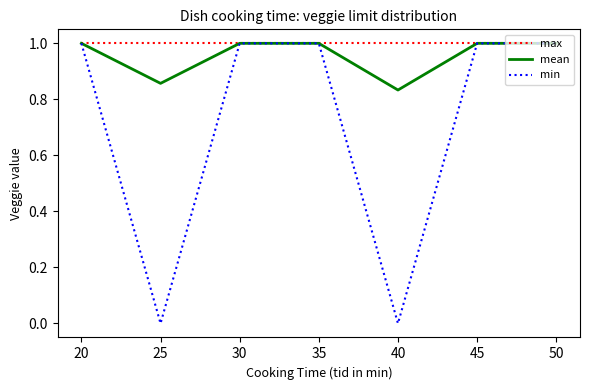

List the series in order of their overall mean, lowest first.

min, mean, max